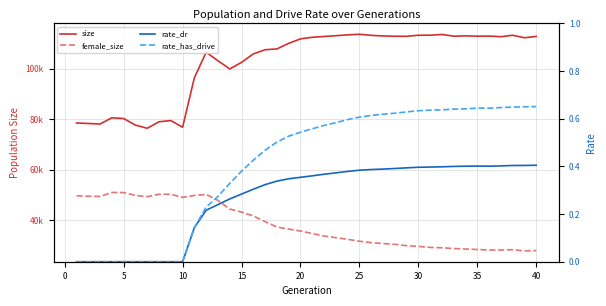

How many values in the female_size series are below 35660?

20